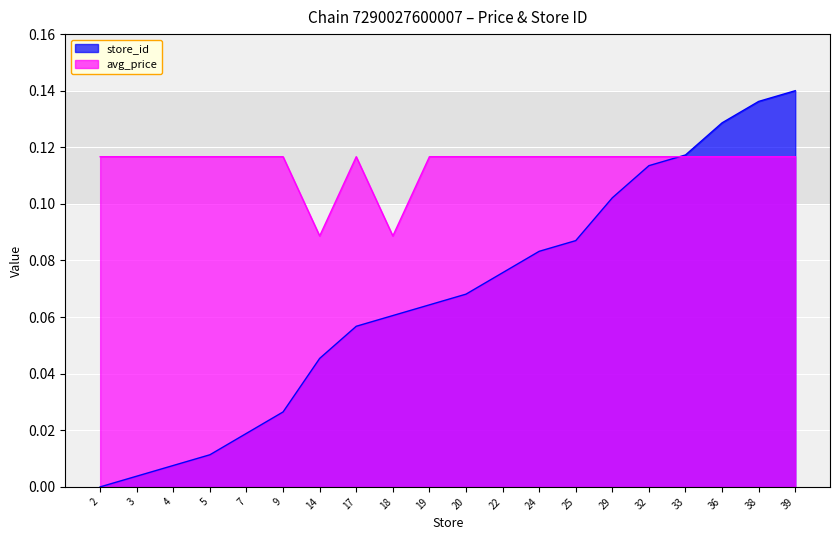

True or false: avg_price and store_id intersect in this chart.

True